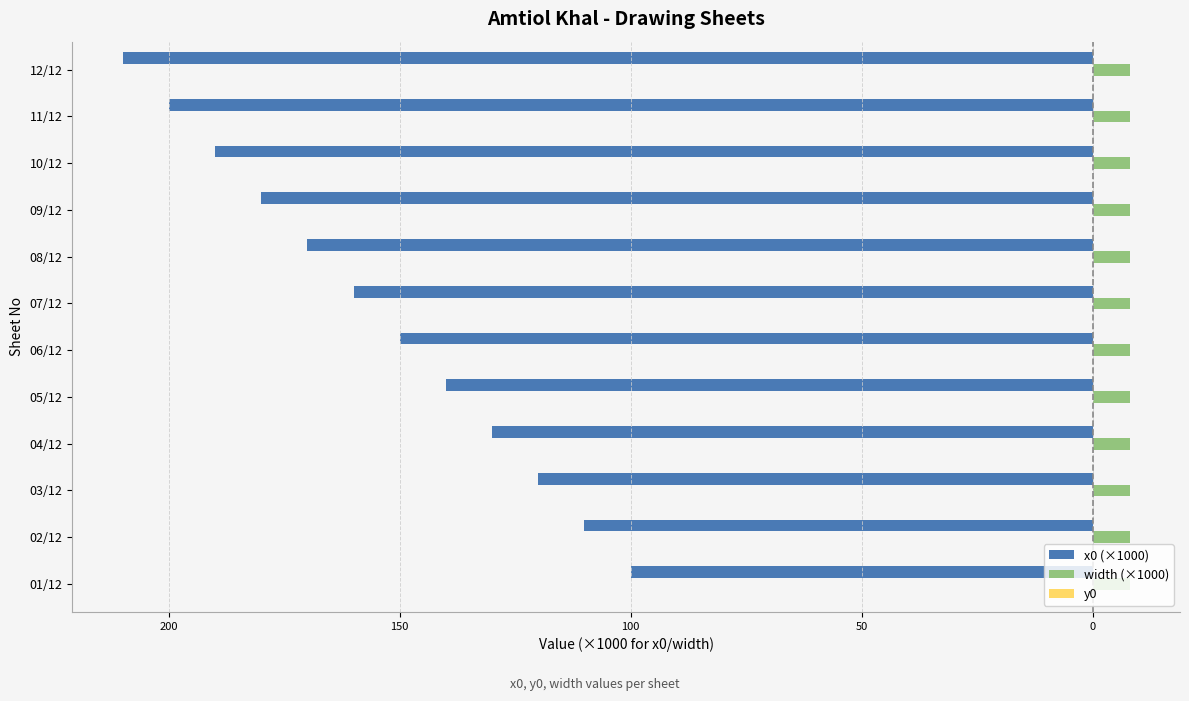

Are the bars horizontal?

Yes